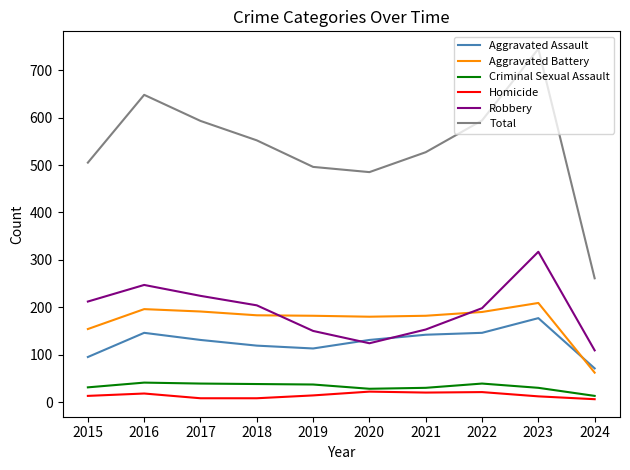

At how many categories does at least one series exceed 332?

9